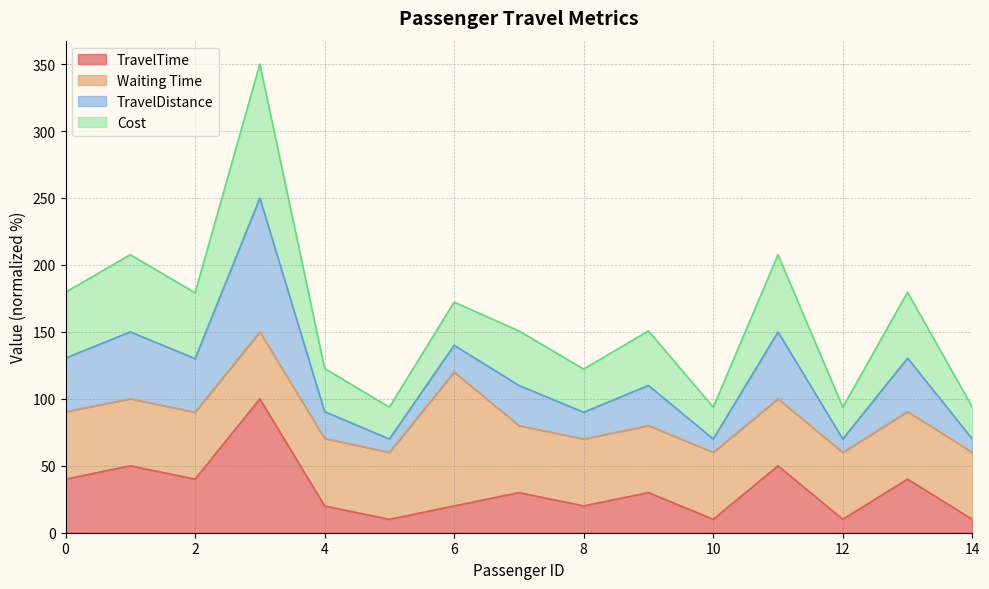

True or false: TravelTime and TravelDistance intersect in this chart.

False